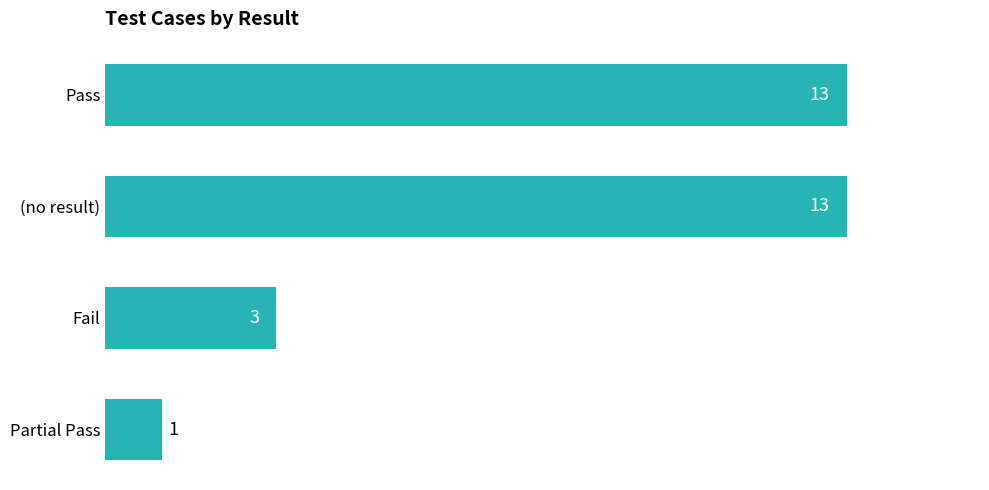

The chart shows a value of 22 at Pass. True or false?

False